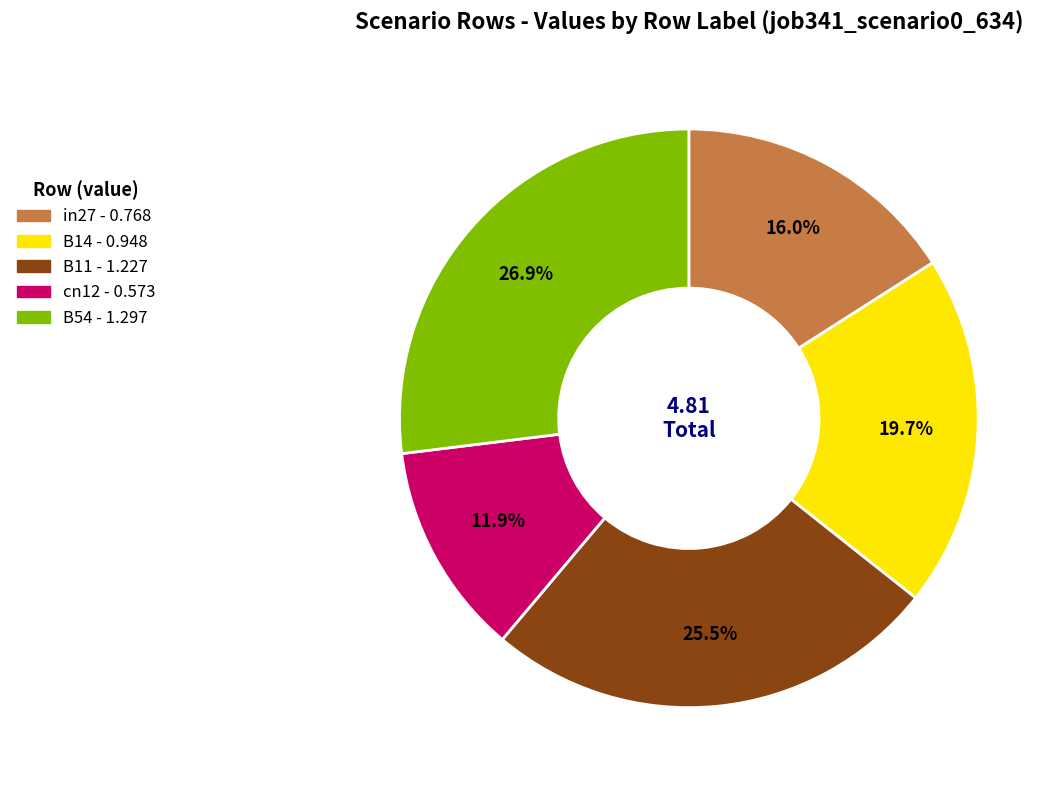

Between B14 and B54, which is larger?

B54